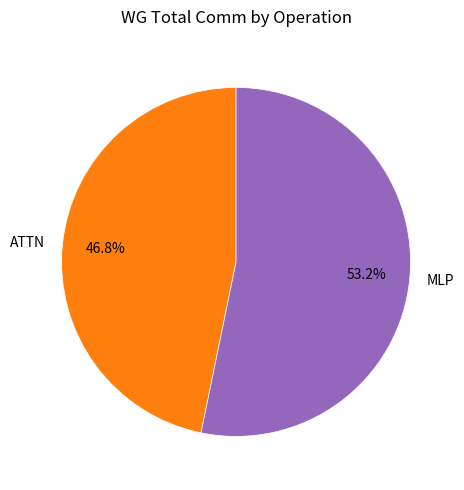

What is the largest slice in the pie chart?

MLP